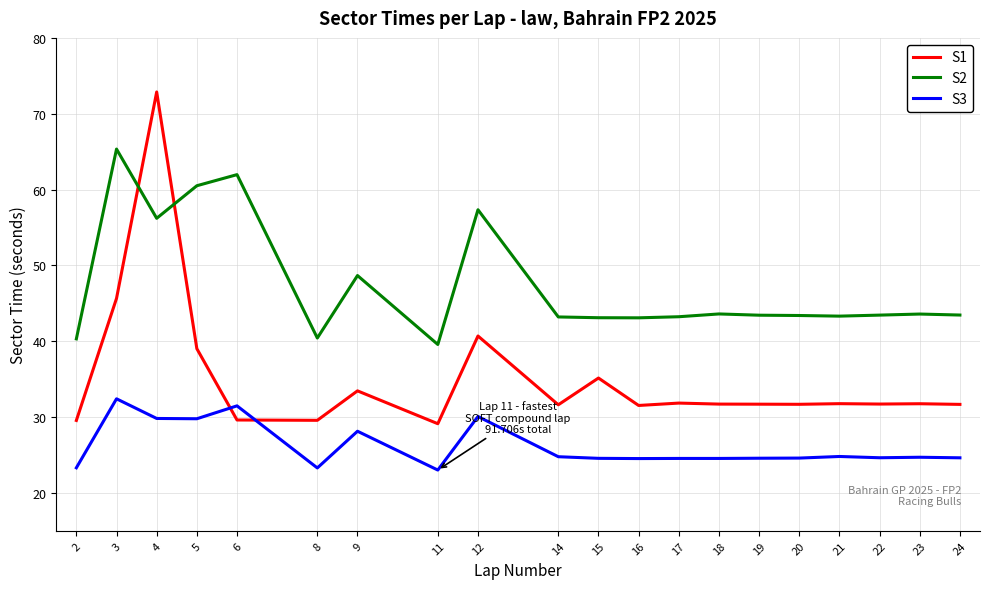

What is the minimum value for S2?

39.6